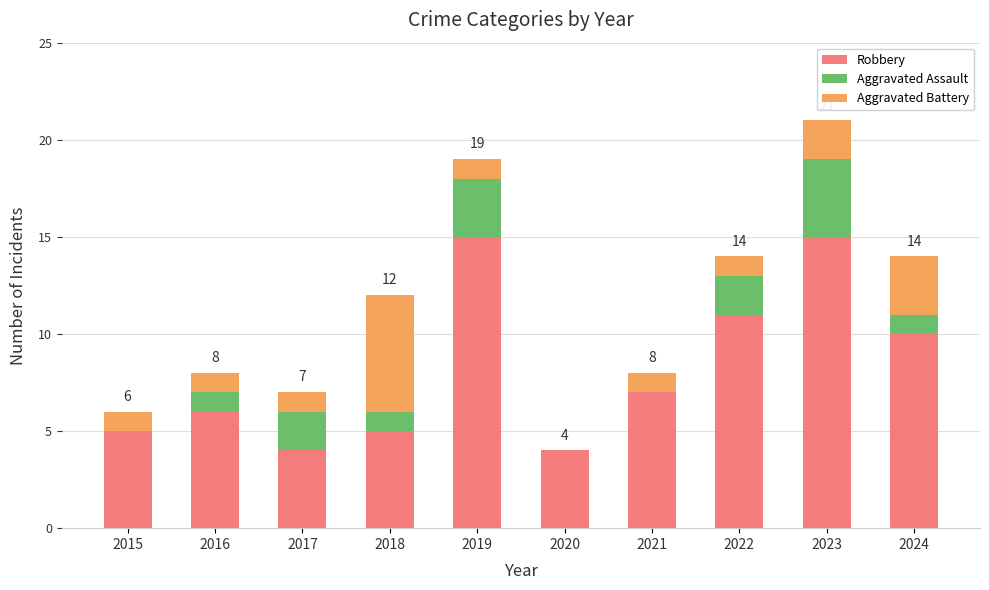

Is it true that Robbery equals 10 at 2021?

False